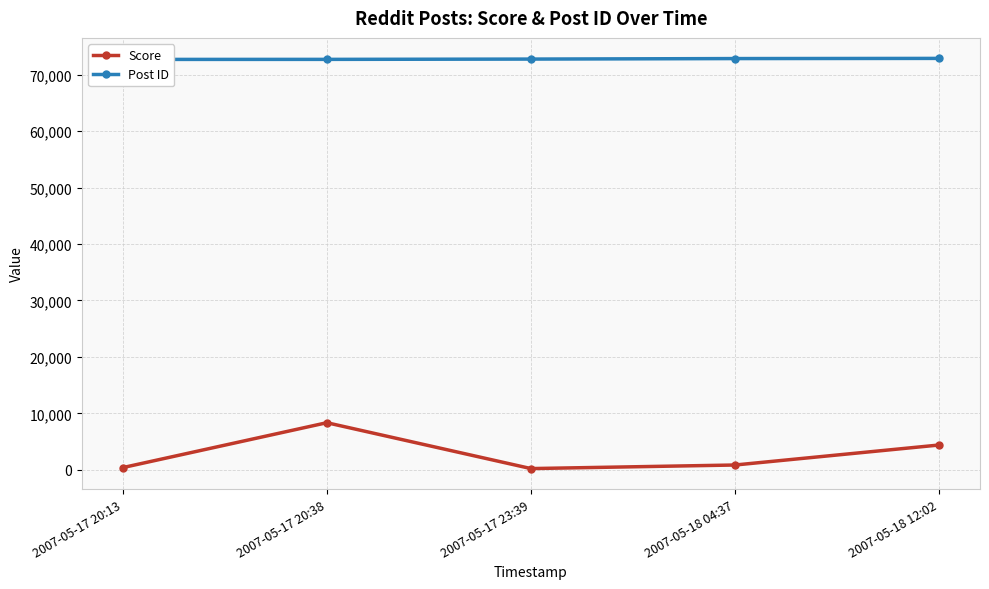

What are all the series names shown in the legend?

Score, Post ID